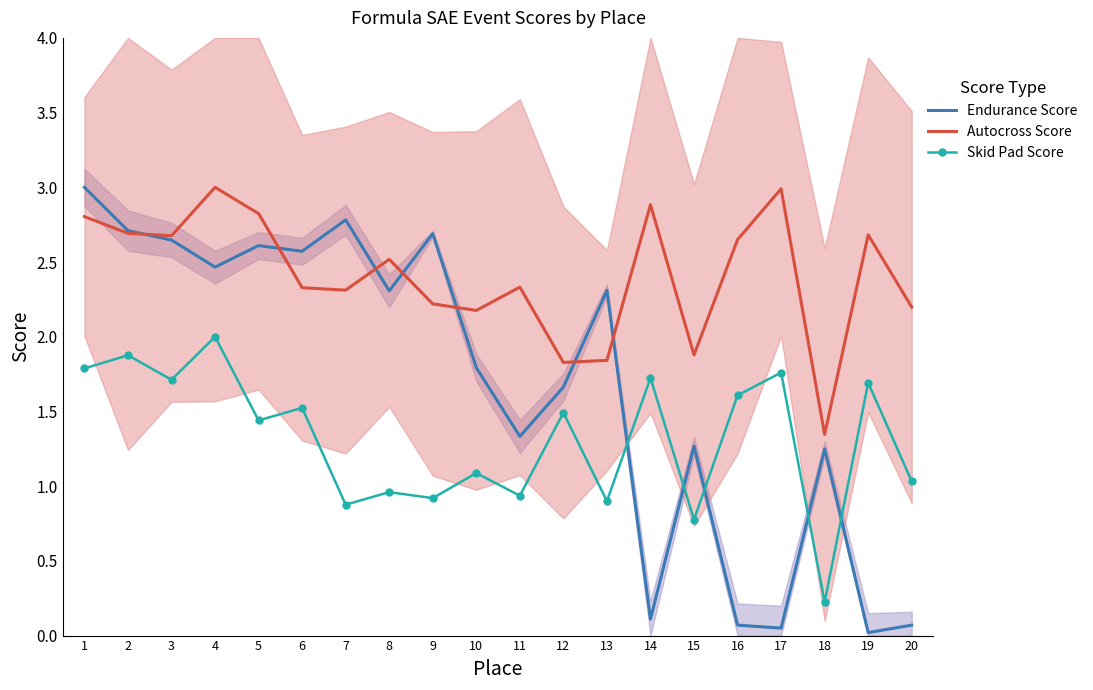

What is the difference between the Autocross Score values at 16 and 1?

0.2